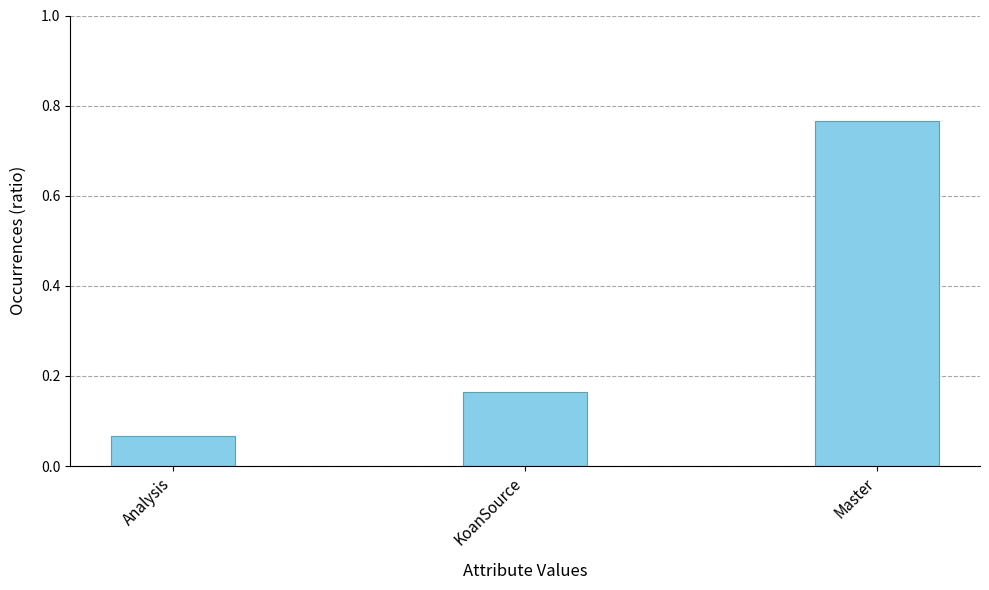

The value at KoanSource is 0.1. True or false?

False